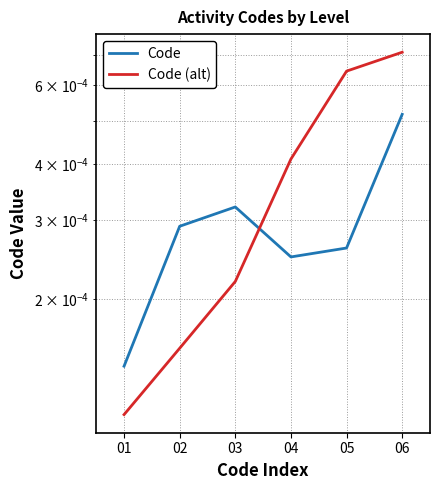

The value of Code (alt) at 04 is 0.0. True or false?

True